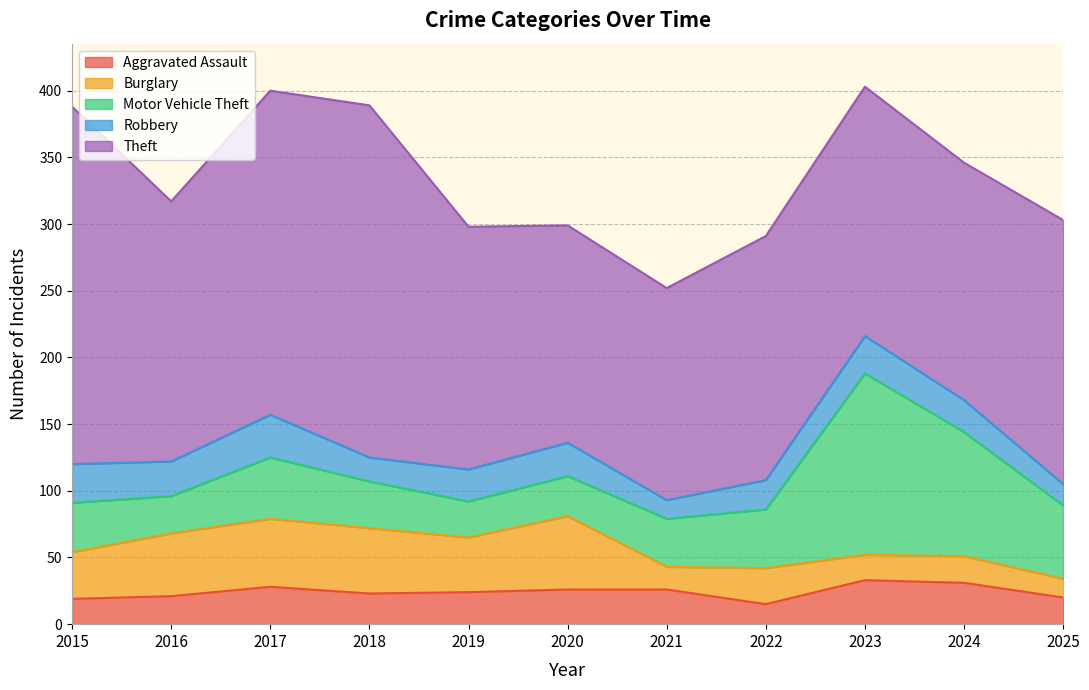

Reading left to right, extract all data points from this chart.

Aggravated Assault: 19	21	28	23	24	26	26	15	33	31	20
Burglary: 35	47	51	49	41	55	17	27	19	20	14
Motor Vehicle Theft: 37	28	46	35	27	30	36	44	136	93	55
Robbery: 29	26	32	18	24	25	14	22	28	24	16
Theft: 268	195	243	264	182	163	159	183	187	178	198